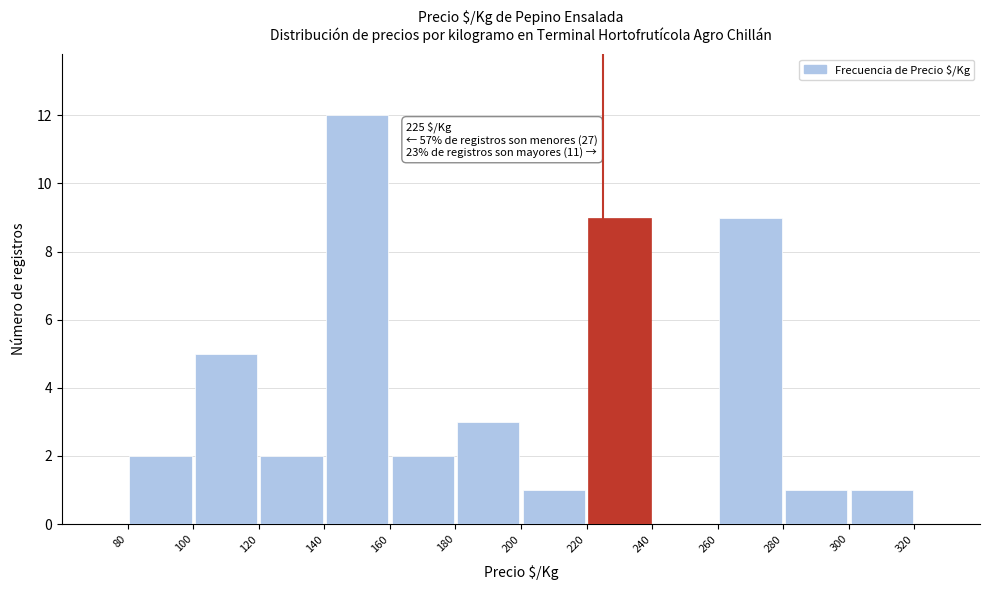

Over which range of the x-axis is the bar tallest?

140 to 160